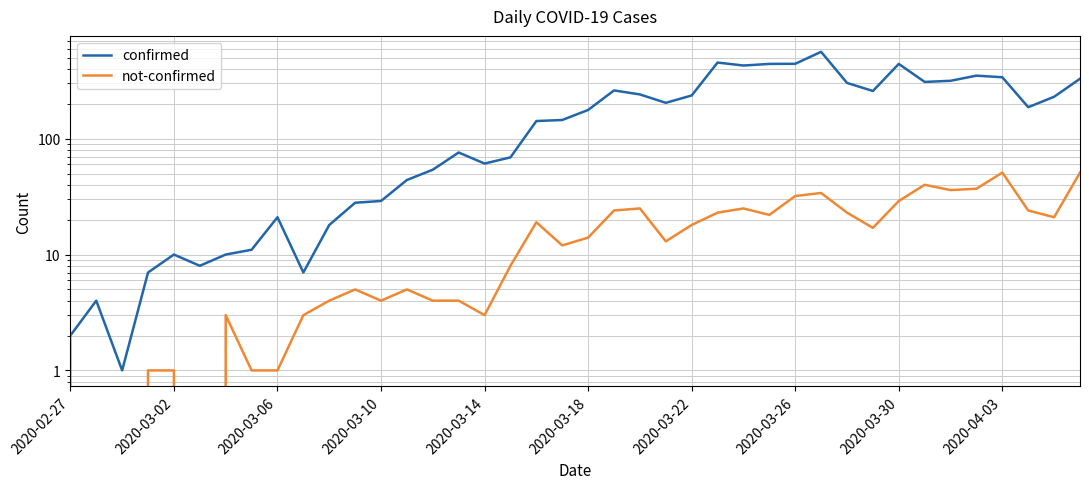

Which series has the widest spread of values?

confirmed